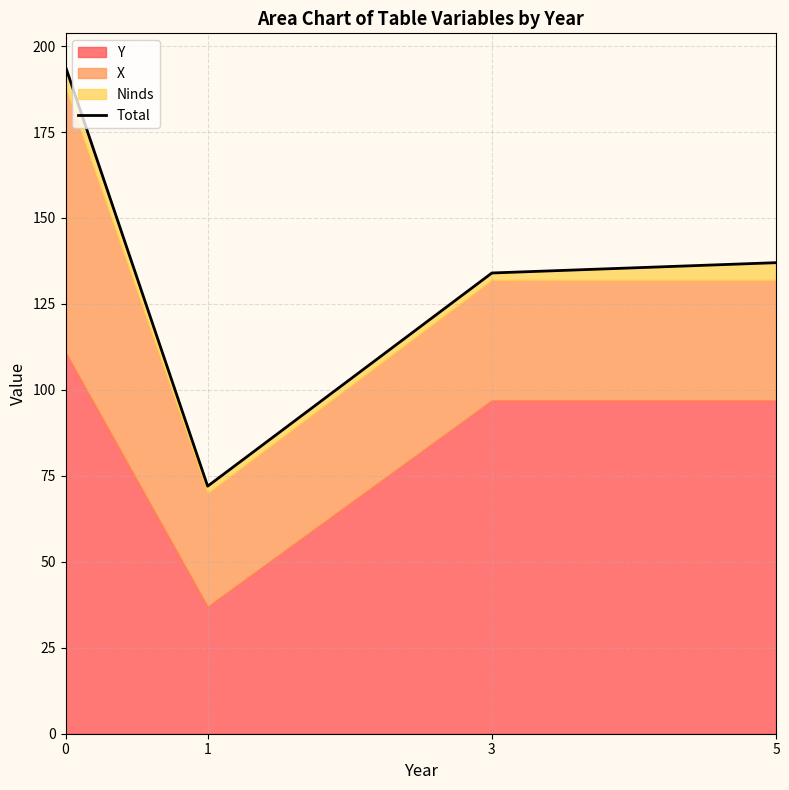

Between 1 and 5, which is larger?

5